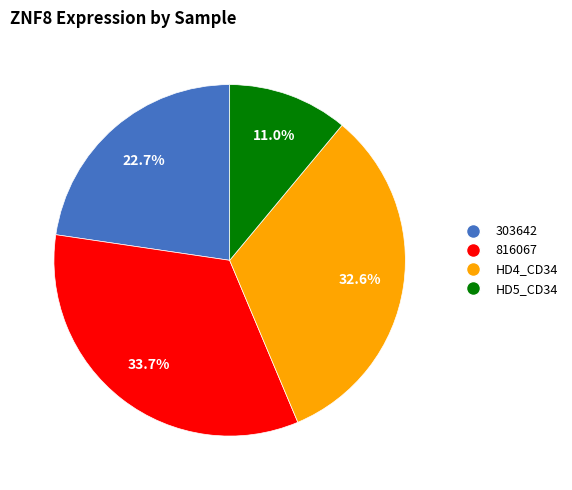

Does any single category account for the majority?

No